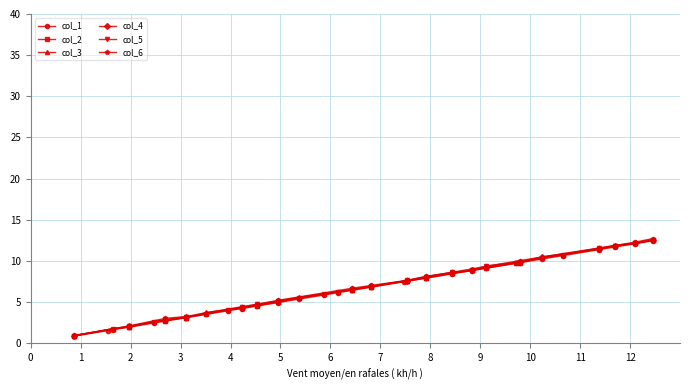

What is the difference between the highest and lowest values at 9?

0.2